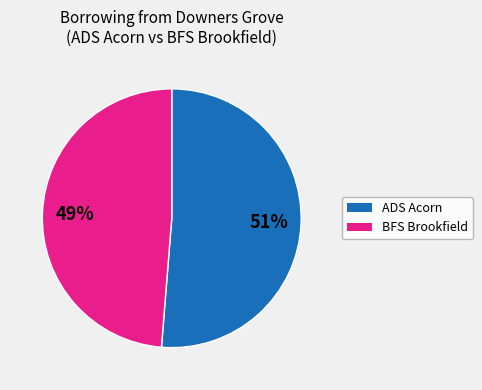

Count the number of slices in the pie.

2